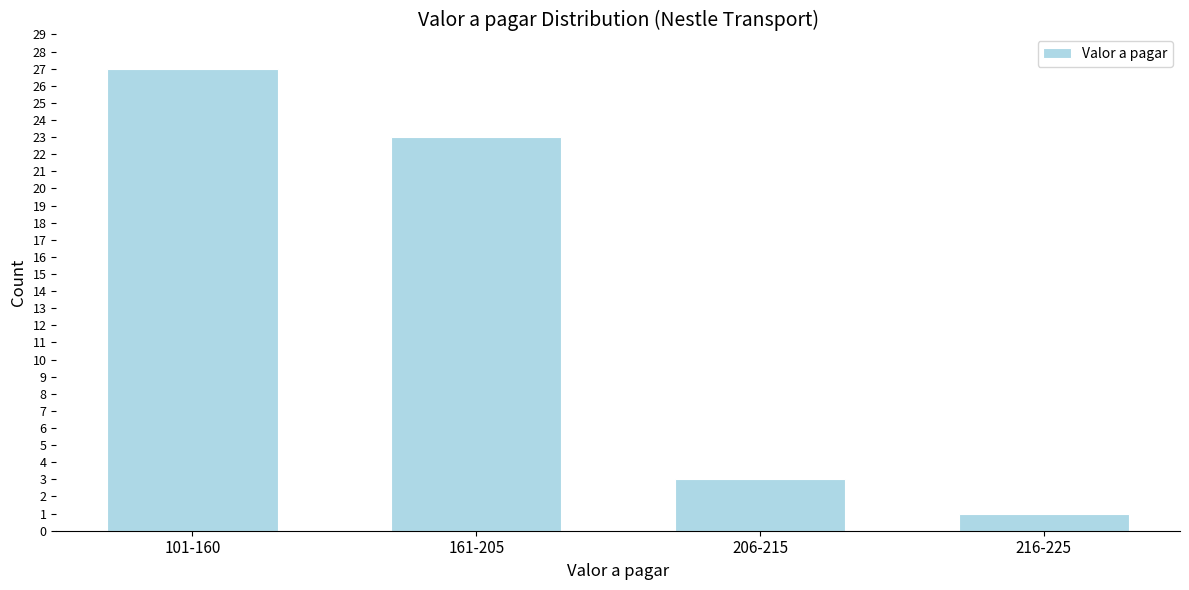

Reading left to right, extract all data points from this chart.

27	23	3	1